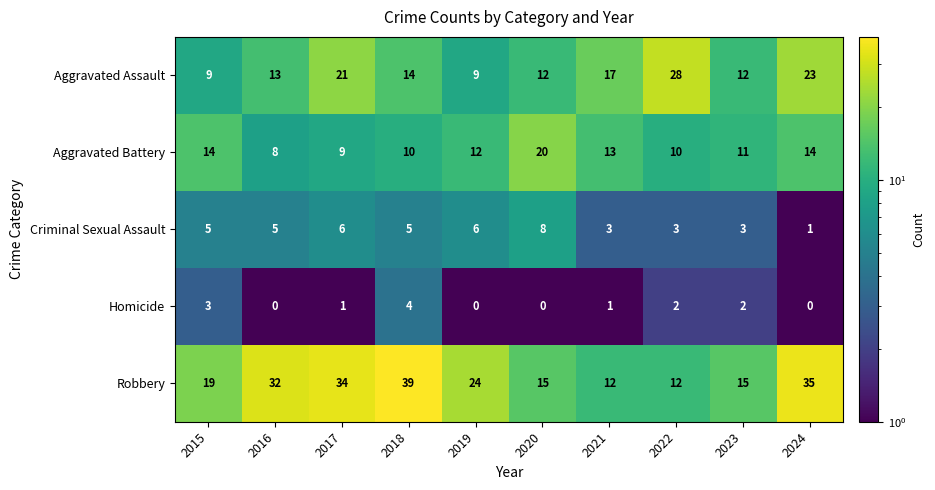

At 2022, list the series in order from largest to smallest.

Aggravated Assault, Robbery, Aggravated Battery, Criminal Sexual Assault, Homicide